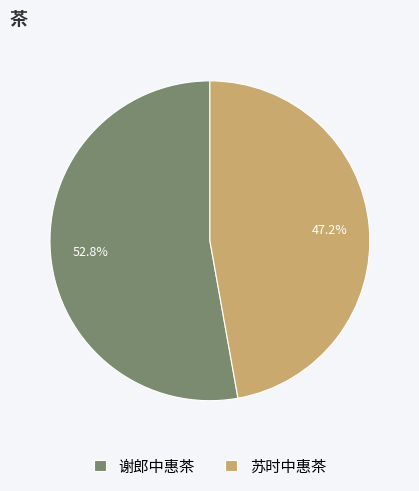

Approximately how many times larger is the value at 苏时中惠茶 compared to 谢郎中惠茶?

0.9